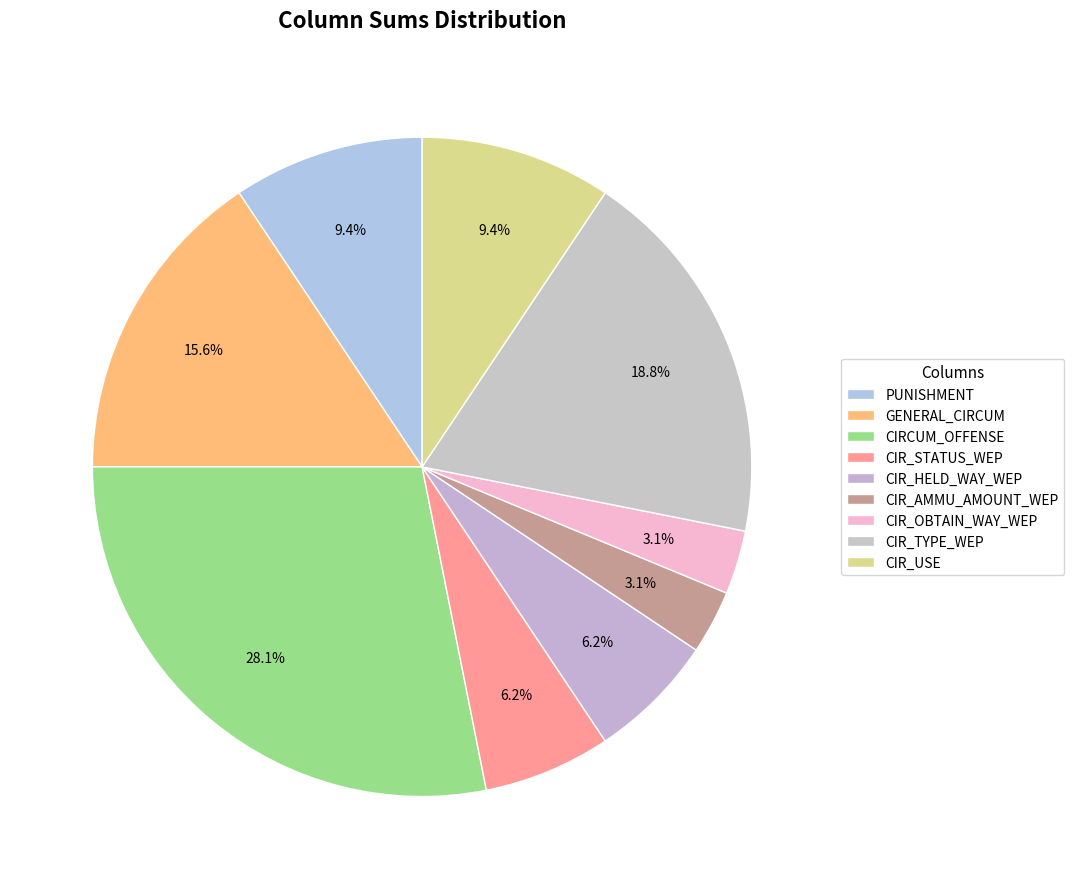

To the nearest percent, what is the combined percentage of GENERAL_CIRCUM and CIR_STATUS_WEP?

22%